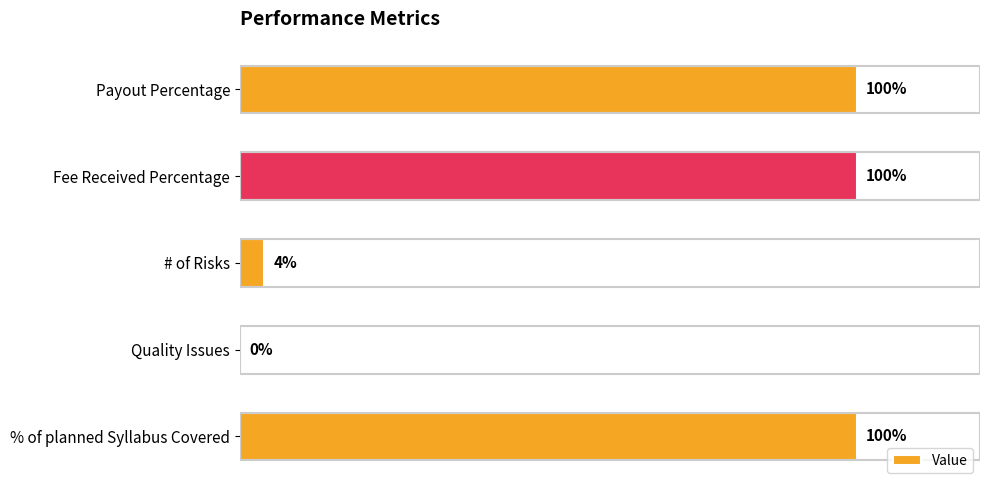

Between Quality Issues and Fee Received Percentage, which is larger?

Fee Received Percentage